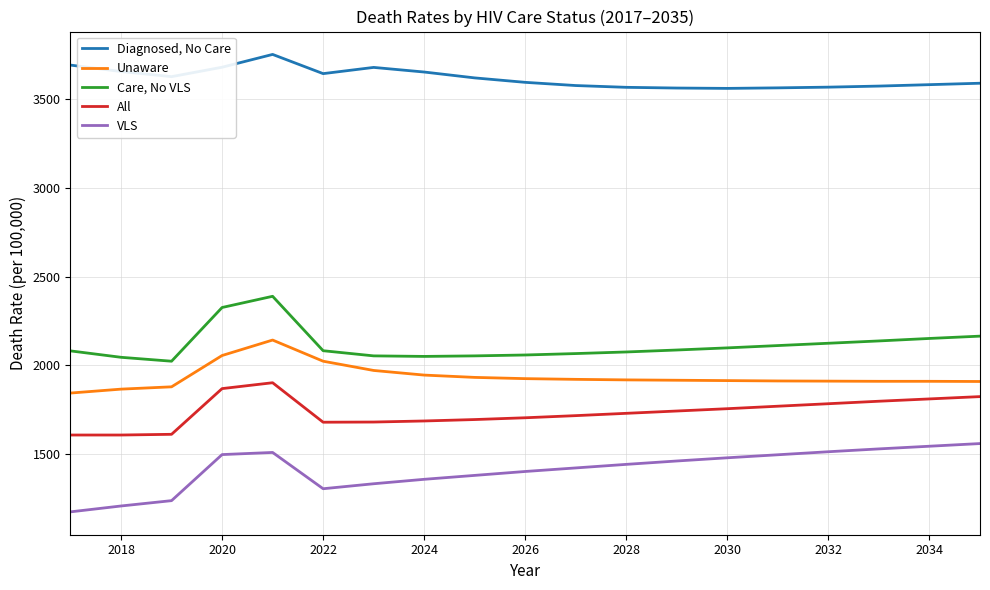

What is the maximum value shown in the chart?

3749